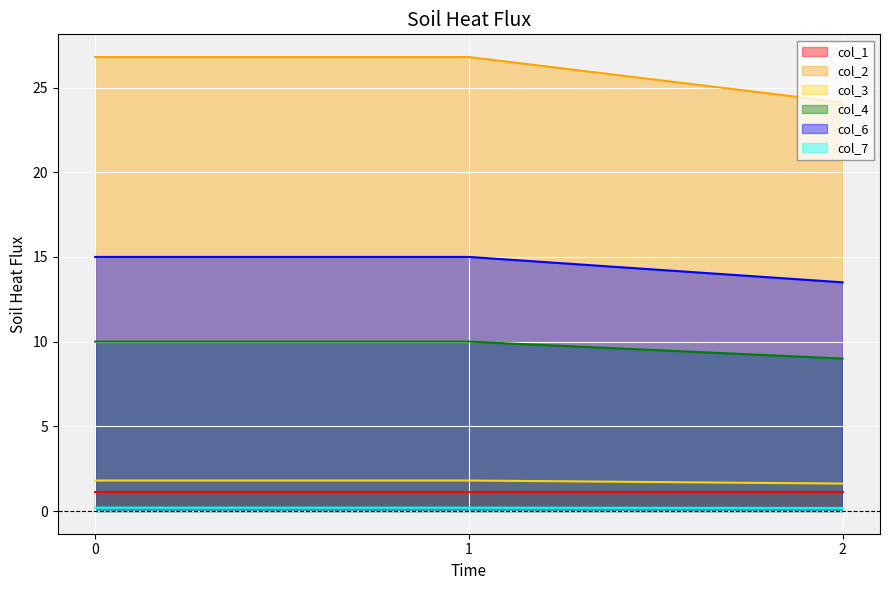

What value does the col_2 series have at 2?

24.1